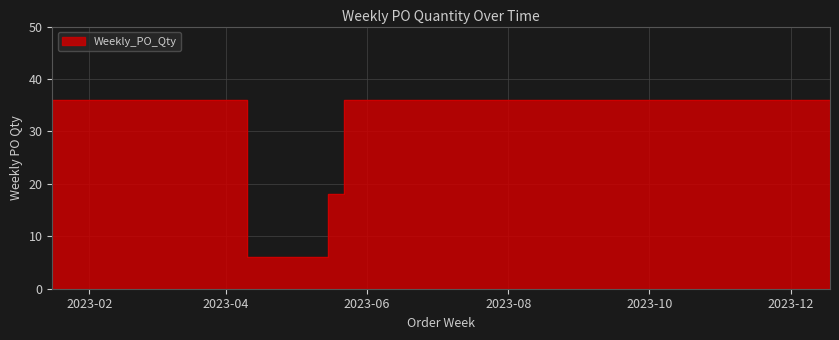

Reading left to right, extract all data points from this chart.

36	36	36	6	18	36	36	36	36	36	36	36